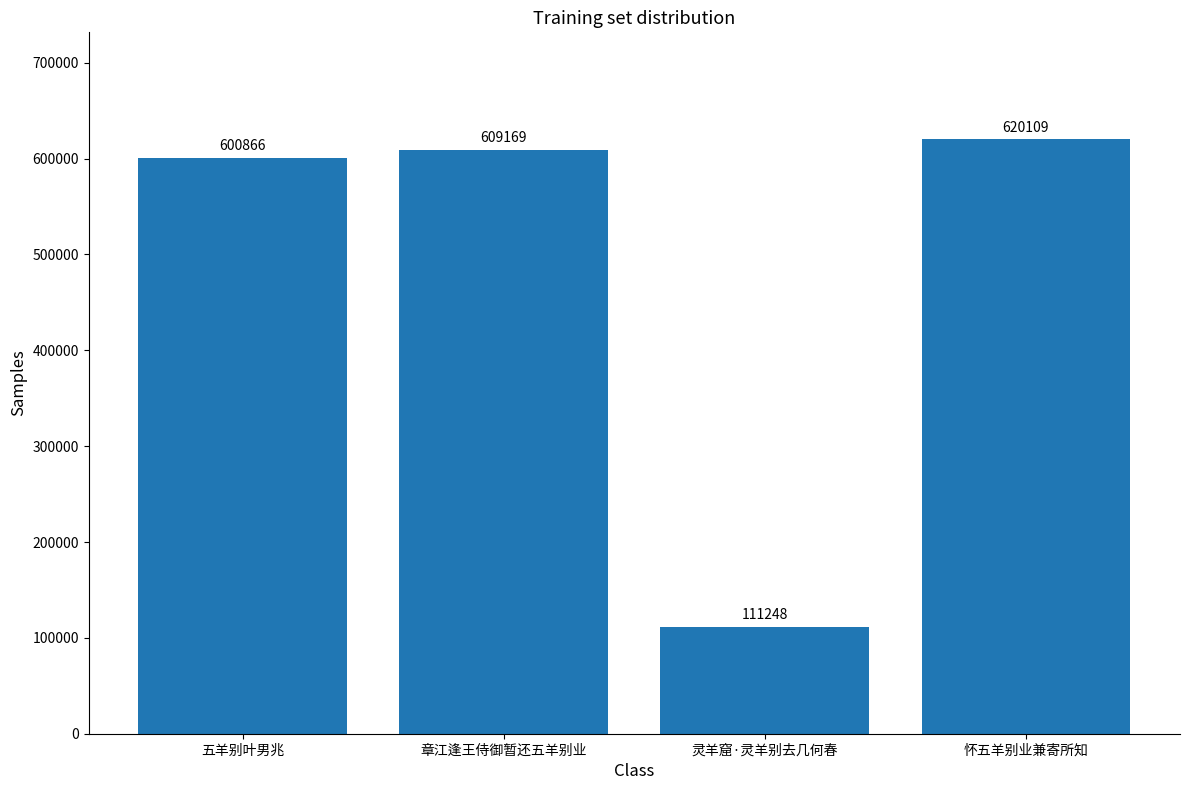

At which category does the chart reach its minimum across all series?

灵羊窟·灵羊别去几何春